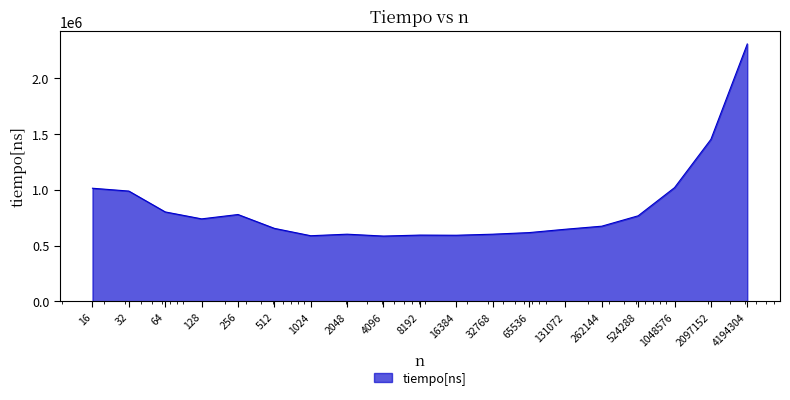

What is the greatest value displayed?

2305590